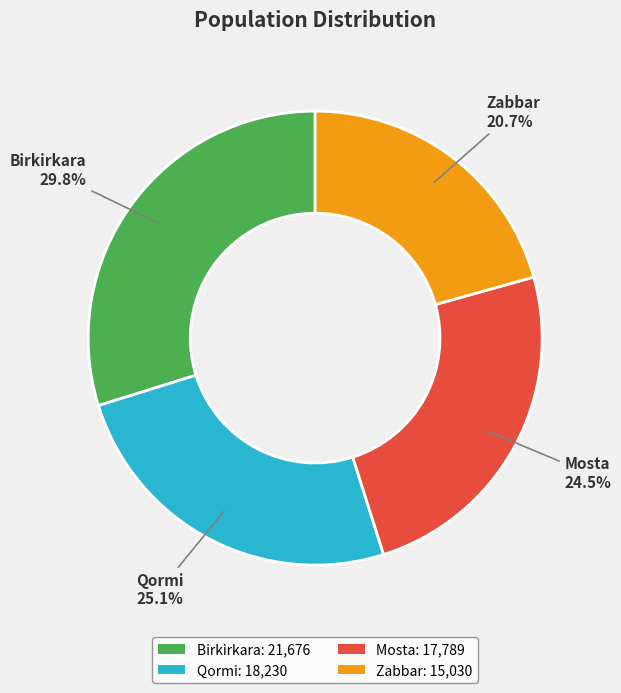

Combined, do Mosta: 17,789 and Zabbar: 15,030 account for over 50%?

No